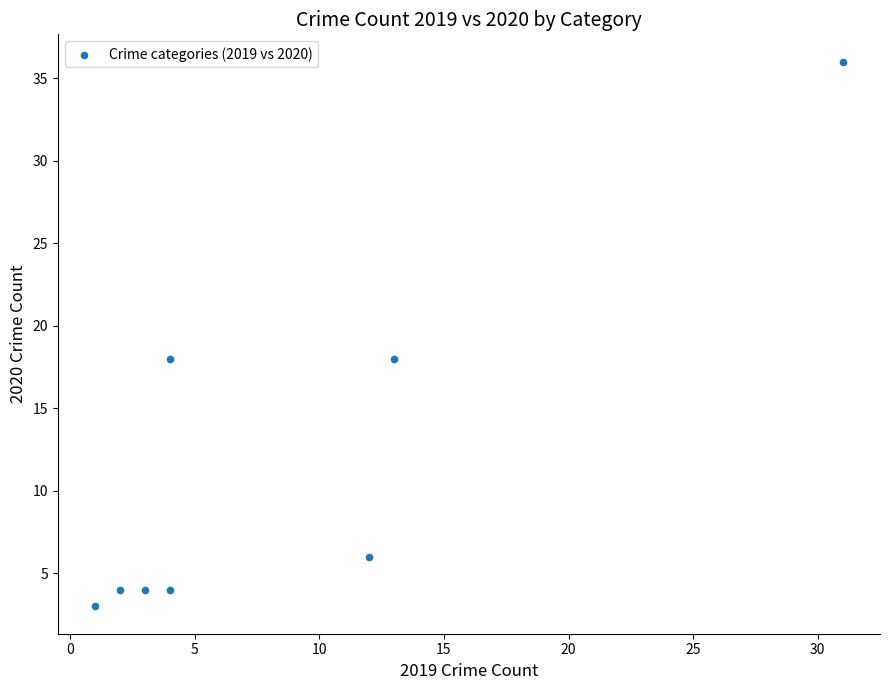

What is the range of X values (max minus min)?

30